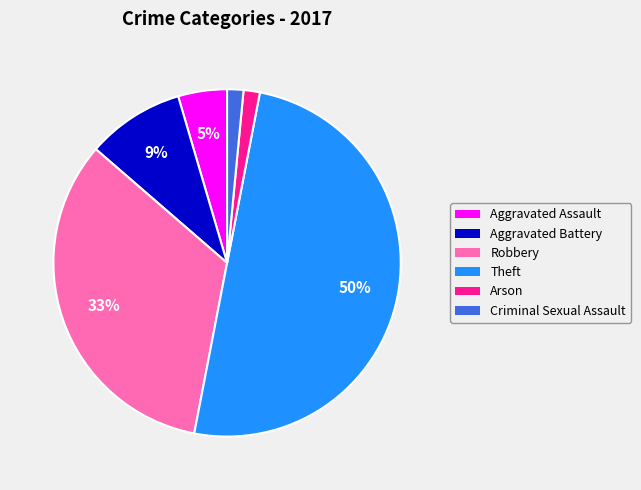

Which has a higher value, Robbery or Aggravated Battery?

Robbery